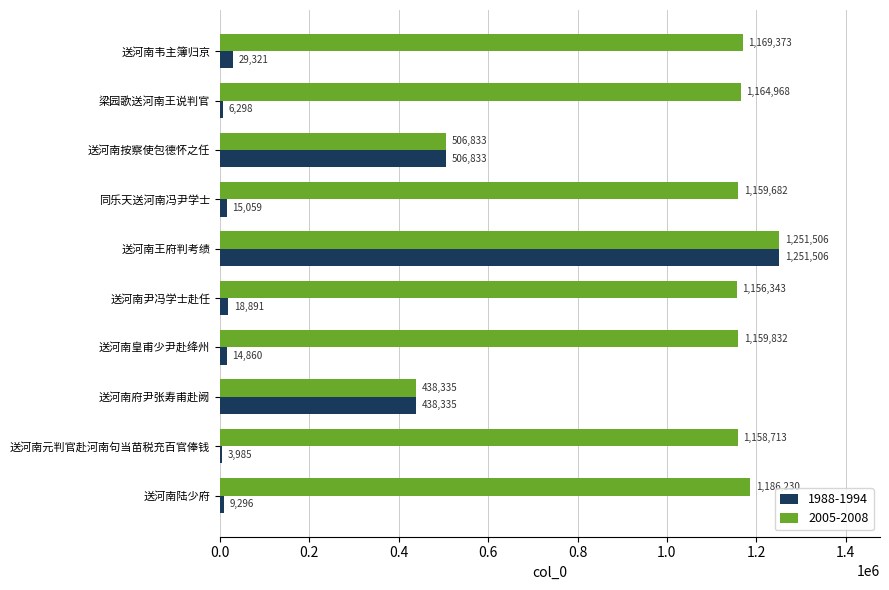

Is the value of 1988-1994 at 送河南韦主簿归京 greater than the value of 2005-2008 at 送河南元判官赴河南句当苗税充百官俸钱?

No